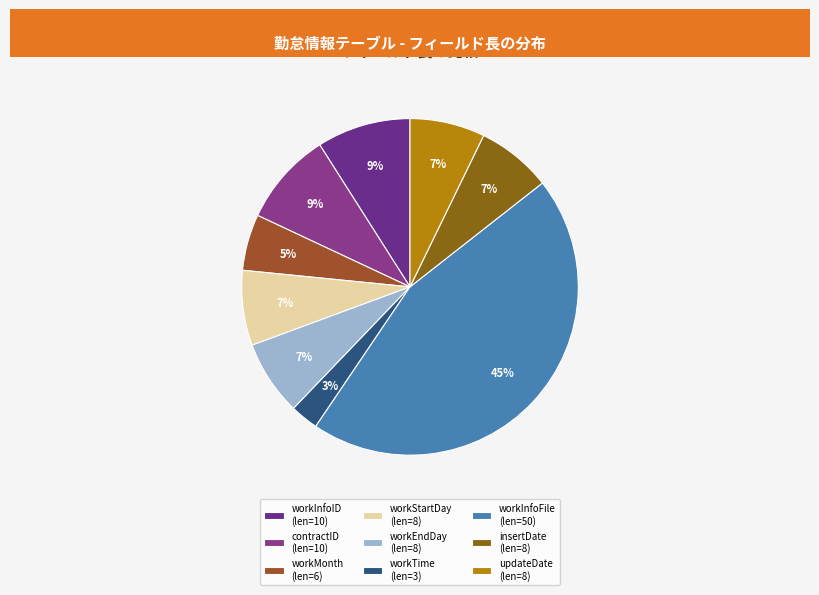

How many slices are in this pie chart?

9